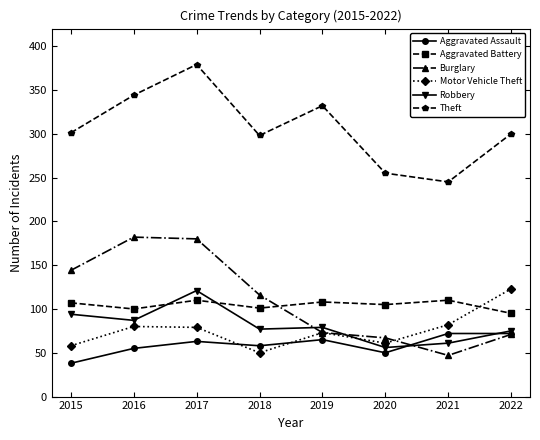

After their last crossing, which series has the higher values: Robbery or Motor Vehicle Theft?

Motor Vehicle Theft